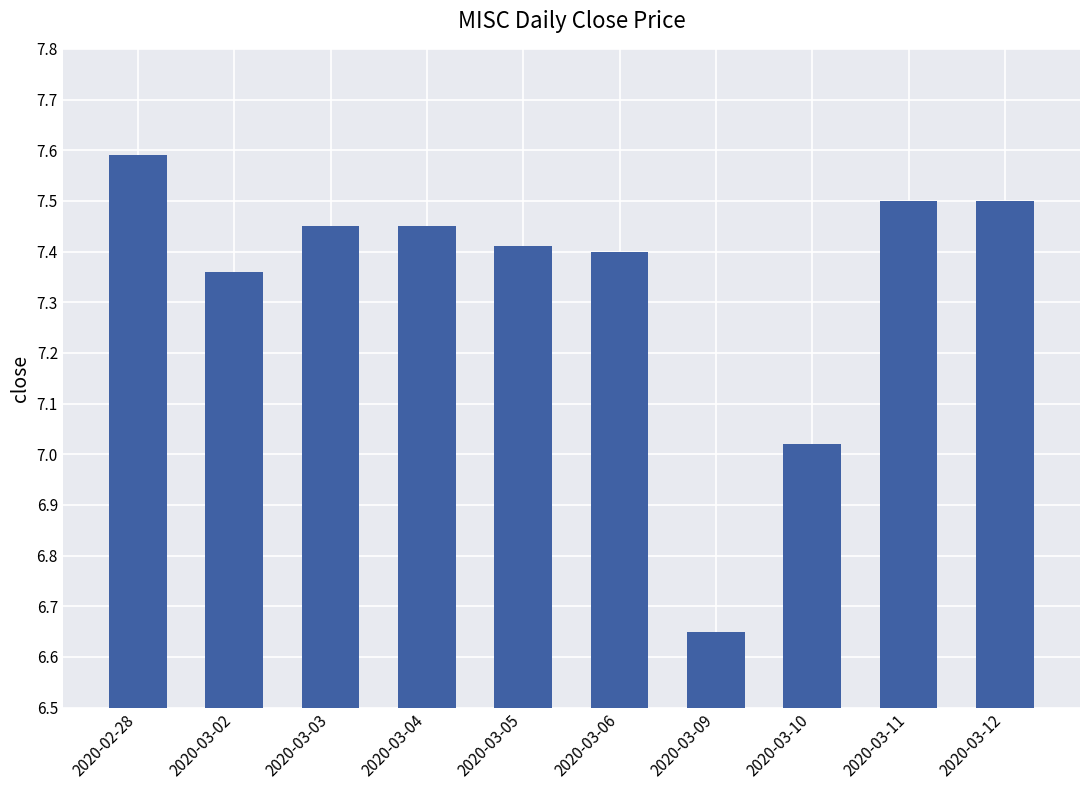

What is the change in value from 2020-02-28 to 2020-03-05?

-0.2